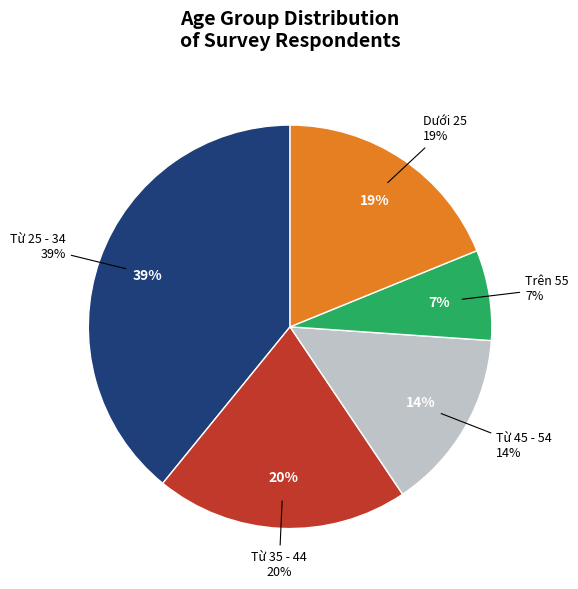

How many segments does this pie chart have?

5